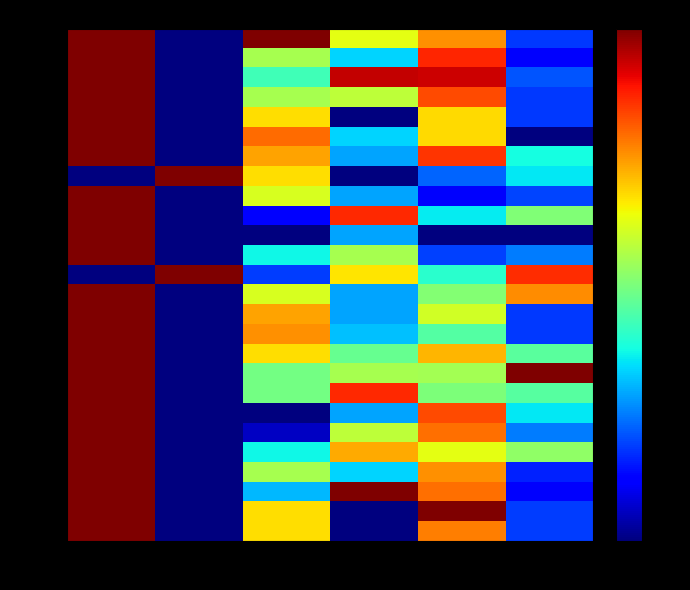

Which category has the lowest value across all series?

col_1